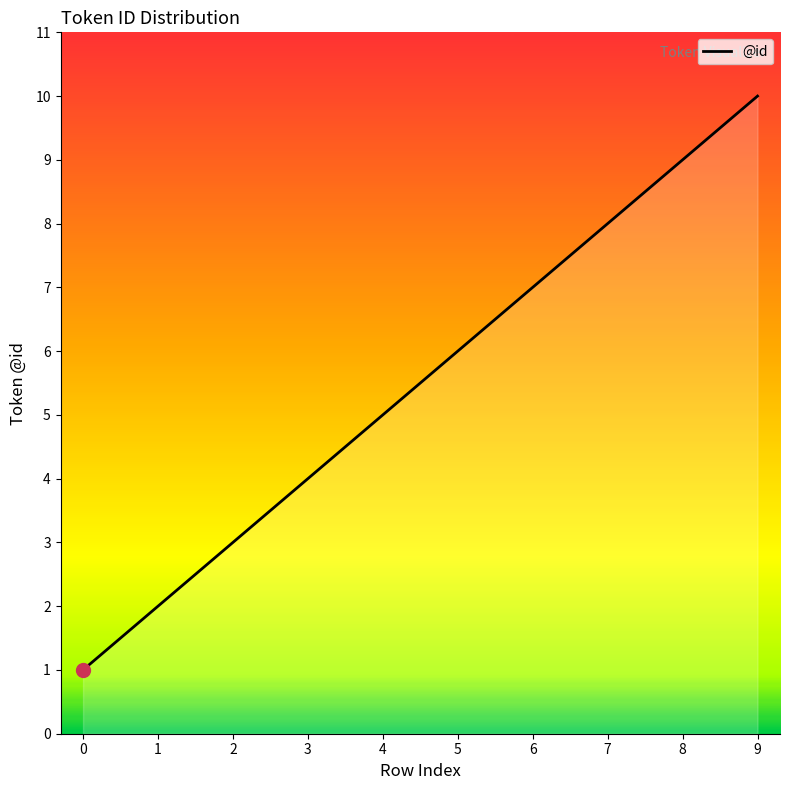

What is the change in value from 2 to 7?

+5